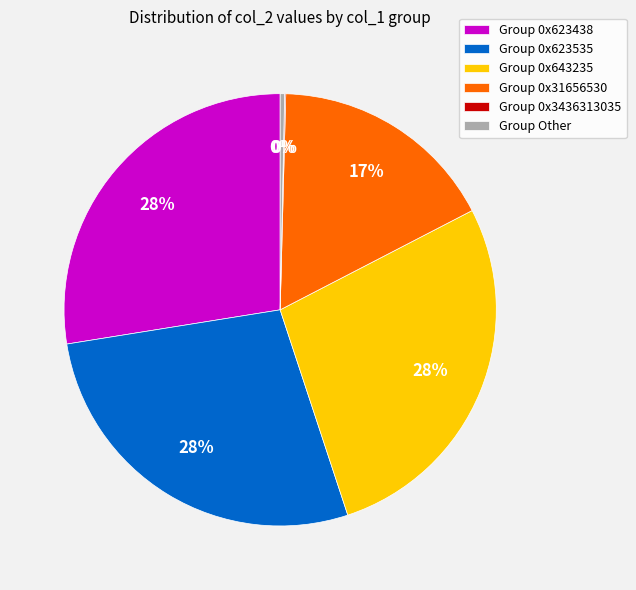

Between Group 0x31656530 and Group Other, which is larger?

Group 0x31656530